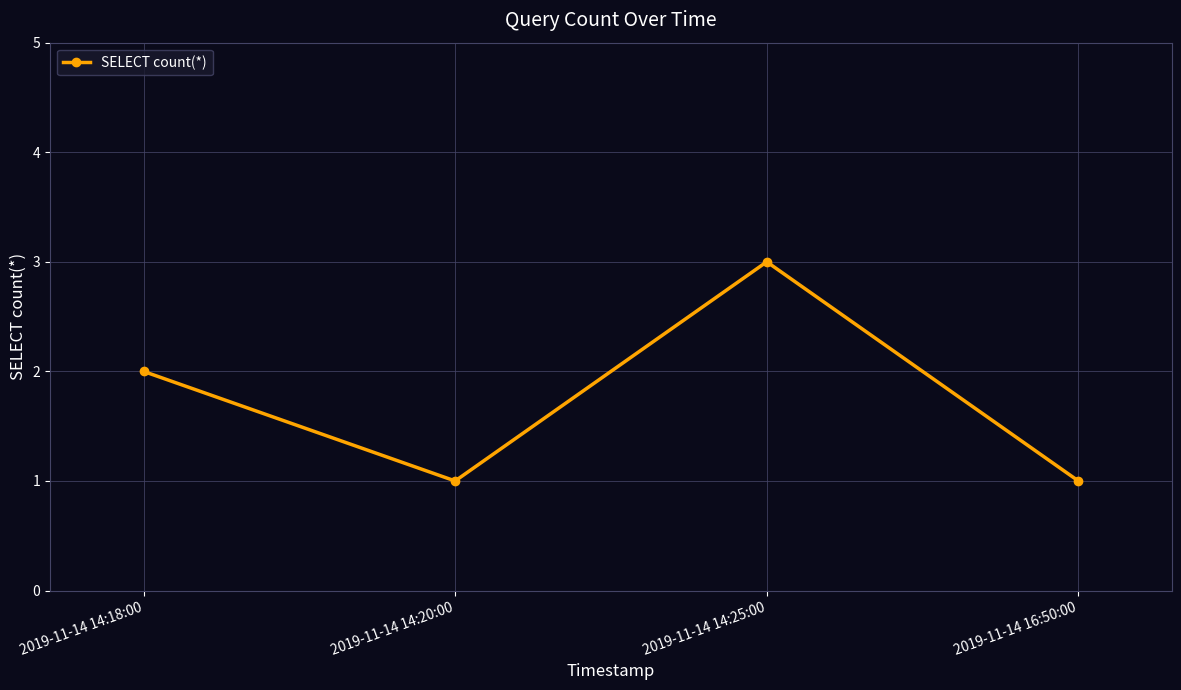

Which label corresponds to the largest value in the chart?

2019-11-14 14:25:00